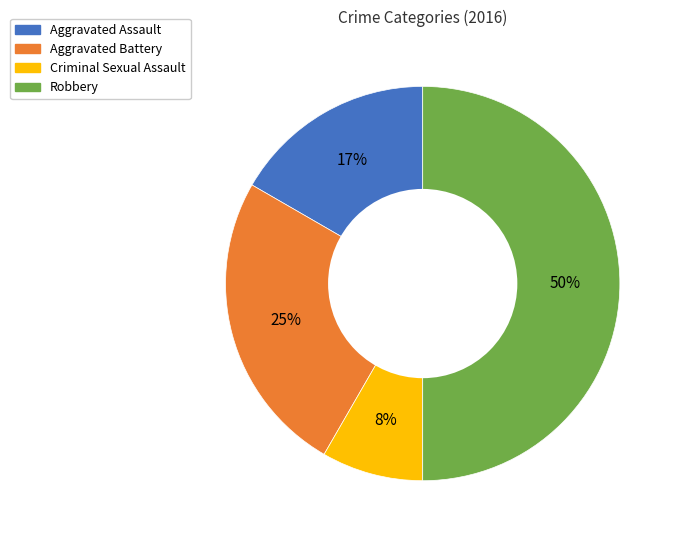

How many slices are in this pie chart?

4